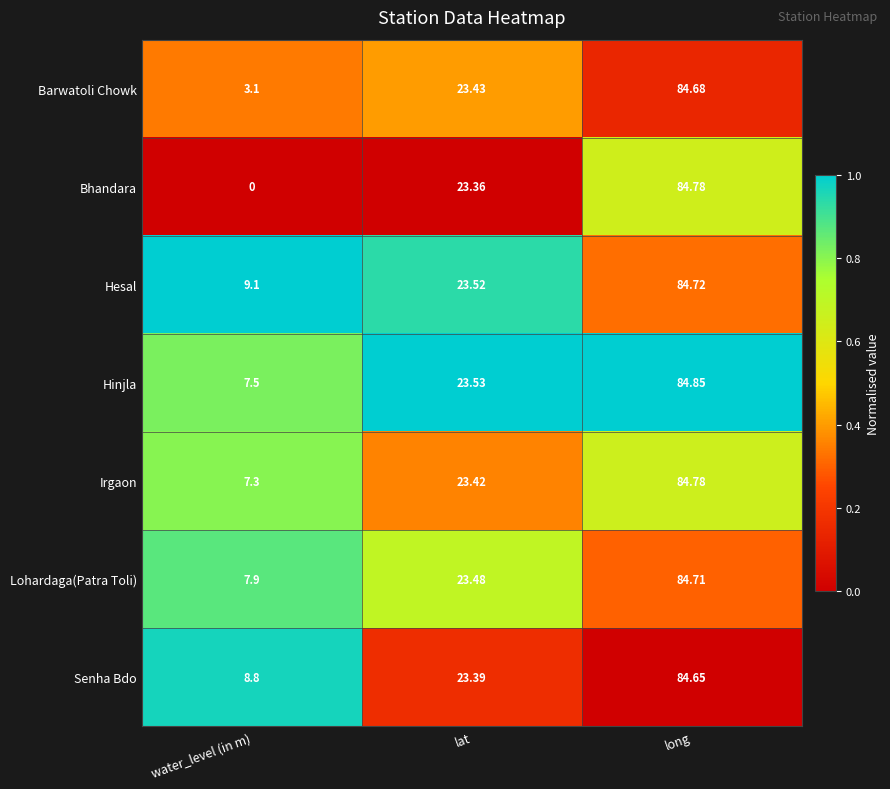

What is the total value across all series at lat?

164.1